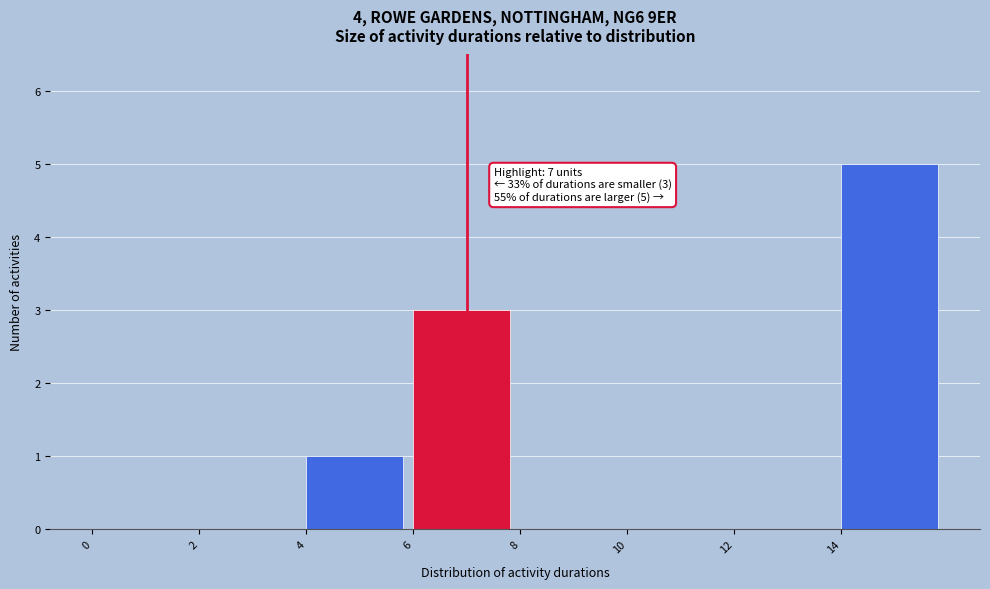

Which range on the x-axis has the tallest bar?

14 to 16